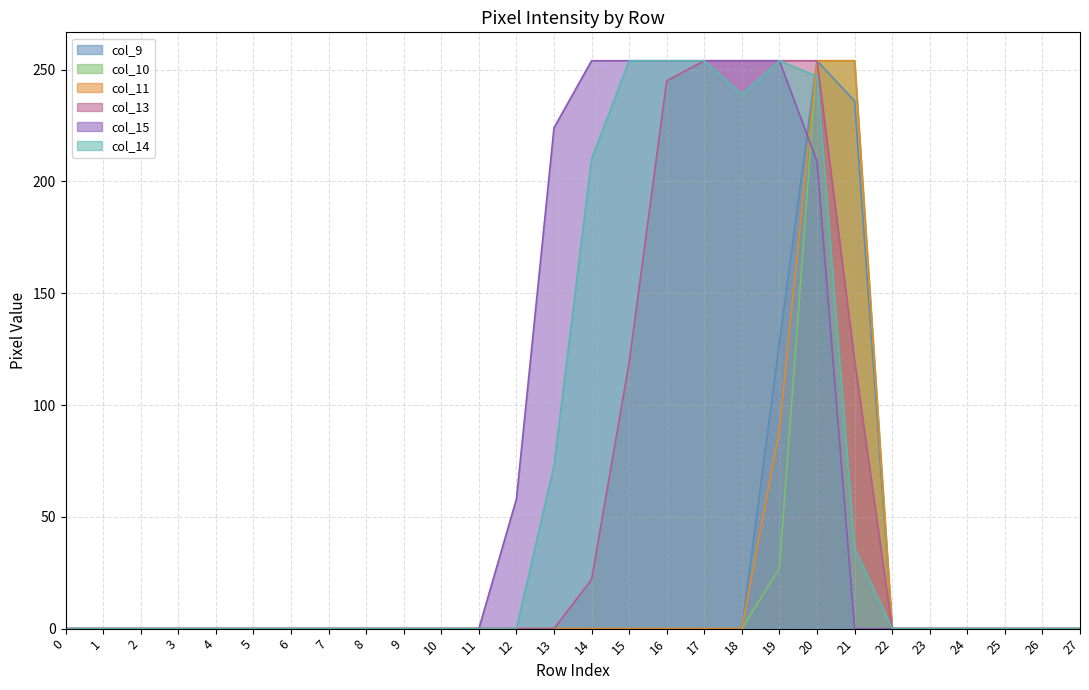

Which series has the largest total across all categories?

col_15